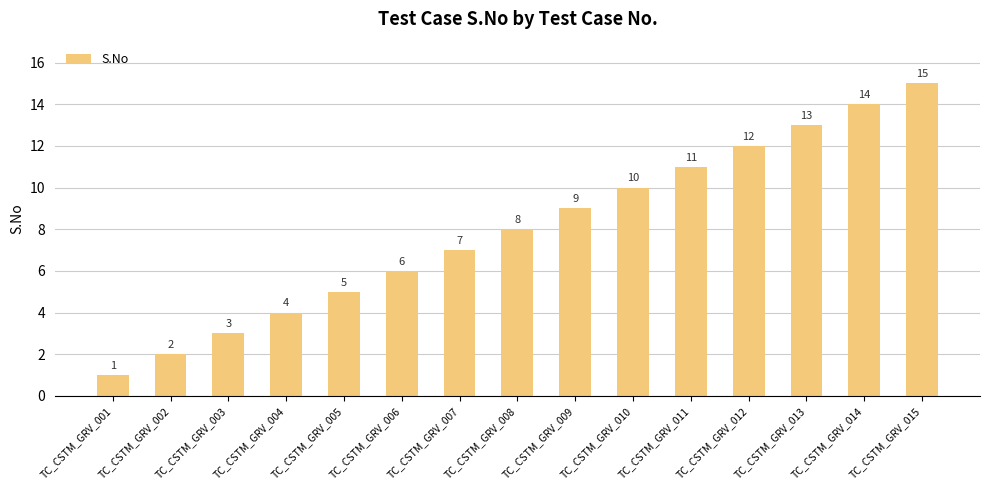

What is the greatest value displayed?

15